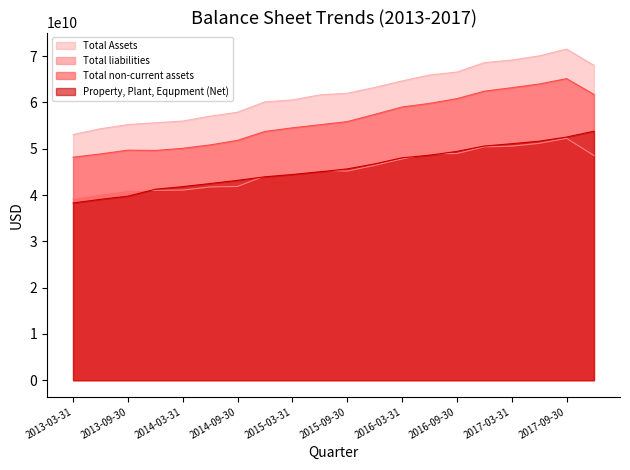

Does the chart have visible grid lines?

No